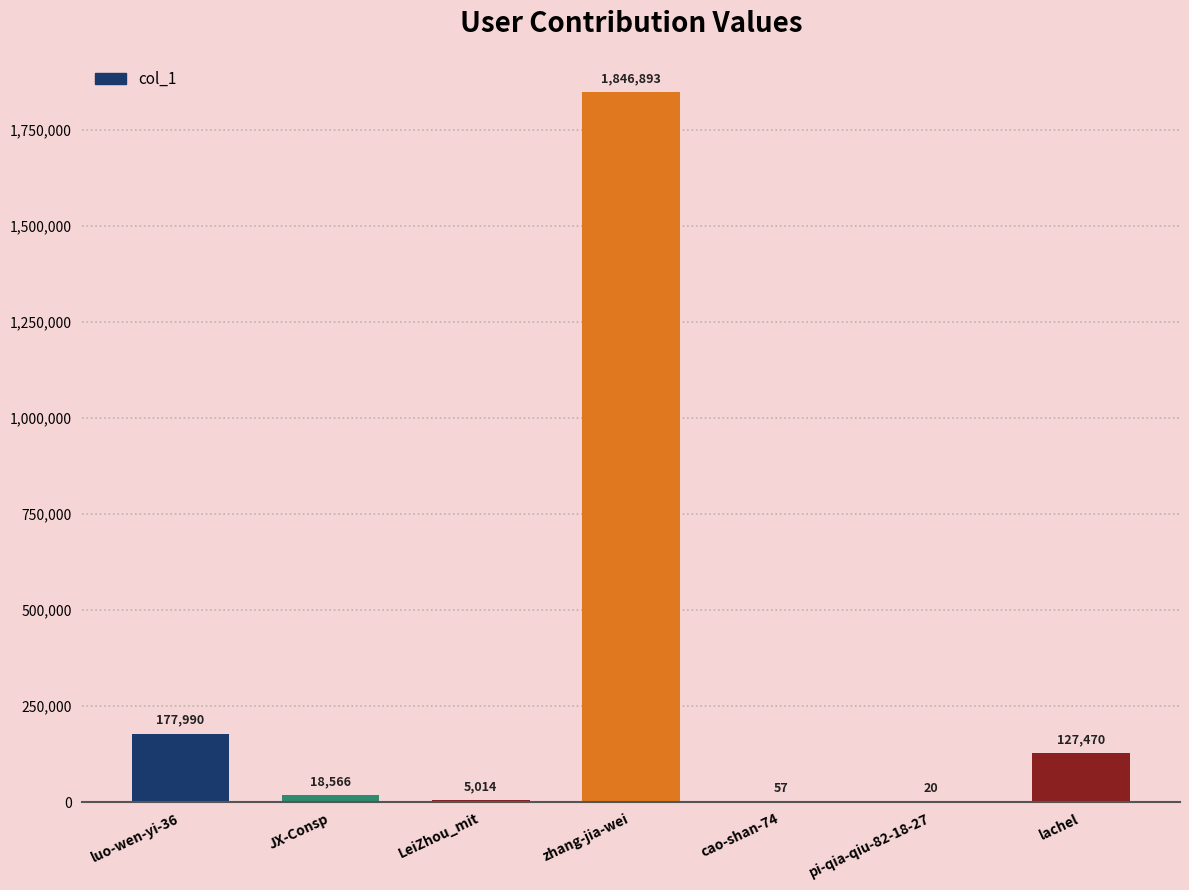

What is the maximum value shown in the chart?

1846893